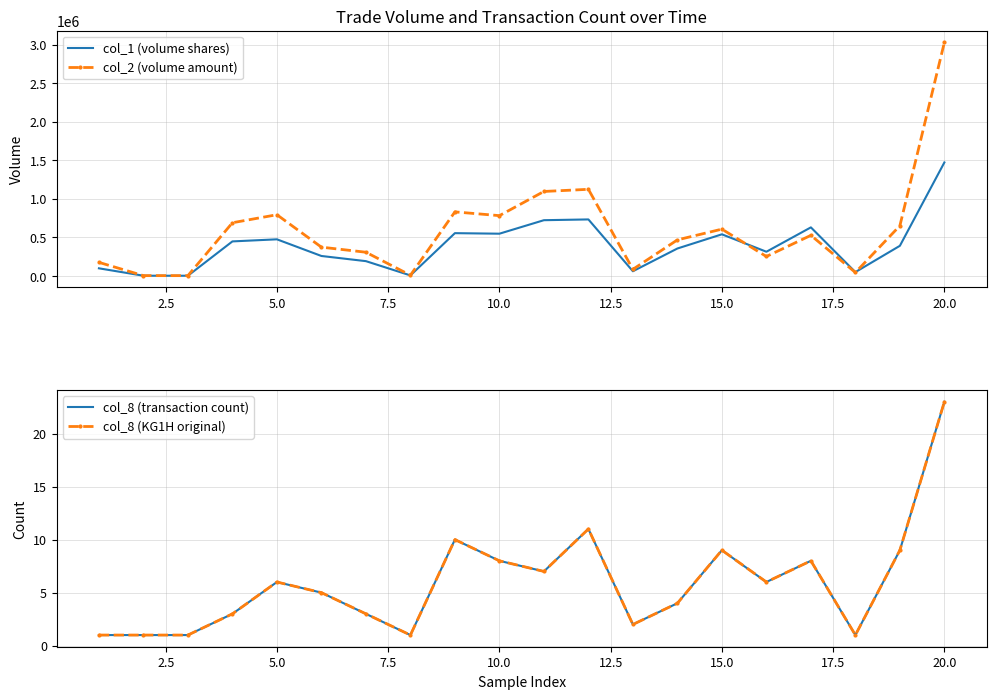

The value of col_1 (volume shares) at 20.0 is 2039162. True or false?

False